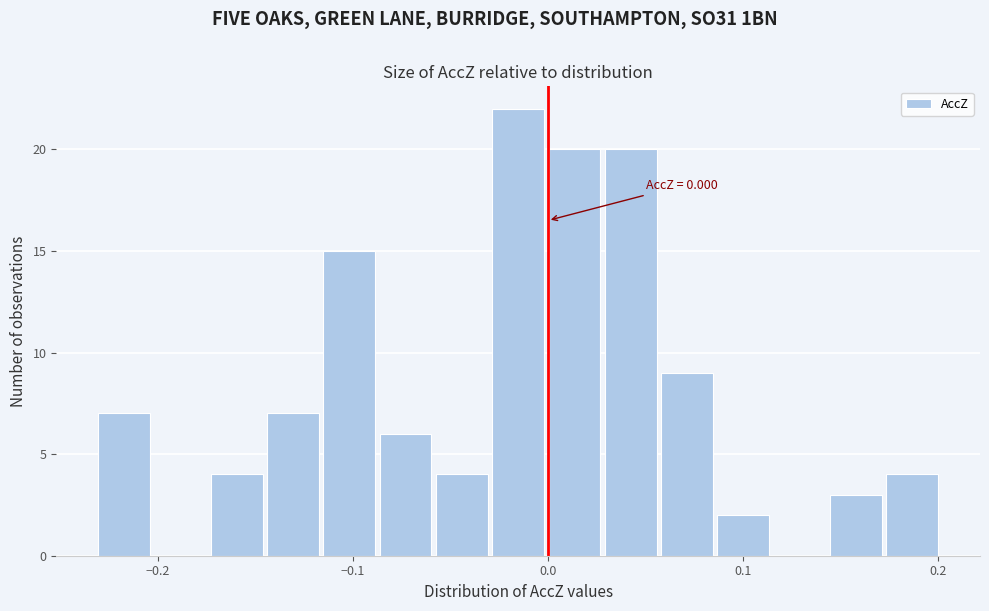

Read against the x-axis, roughly where is the centre of the tallest bar?

-0.02